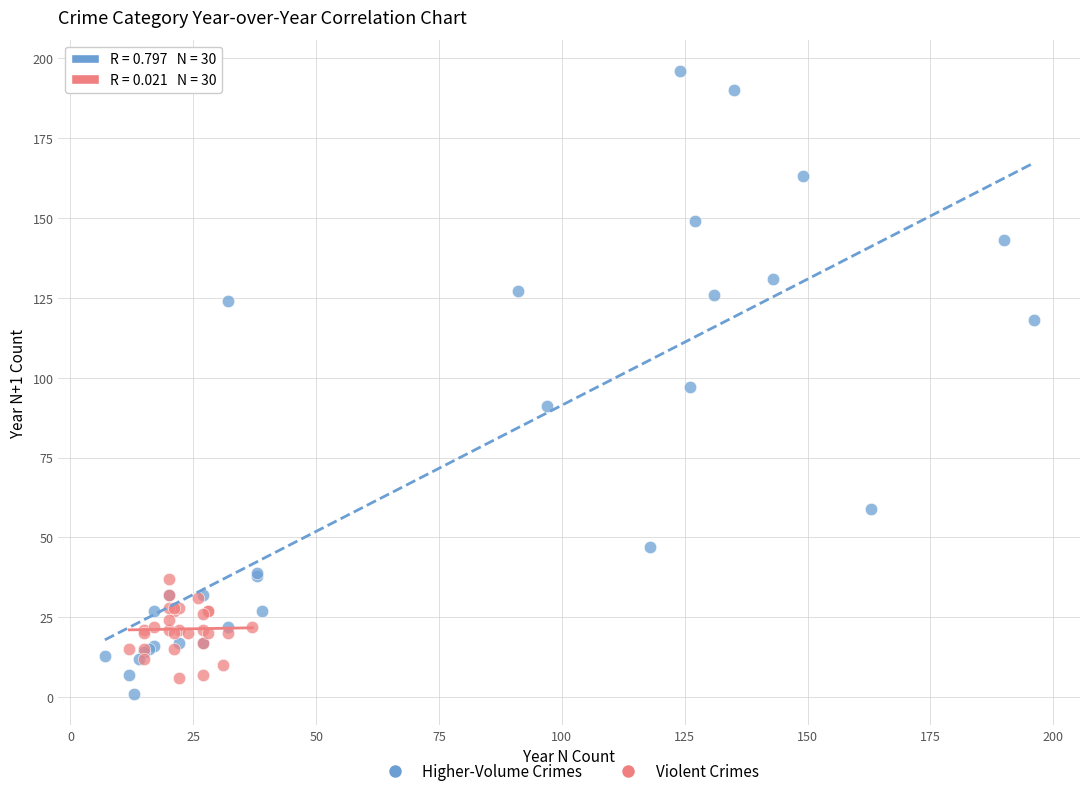

Which series has the largest Y range (max minus min)?

Higher-Volume Crimes